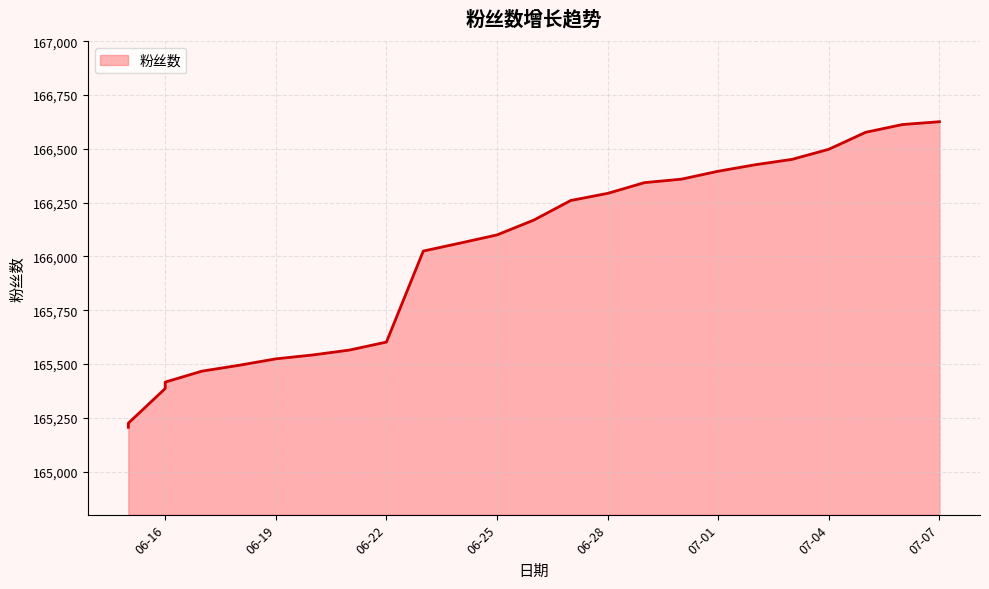

What is the average value?

165849